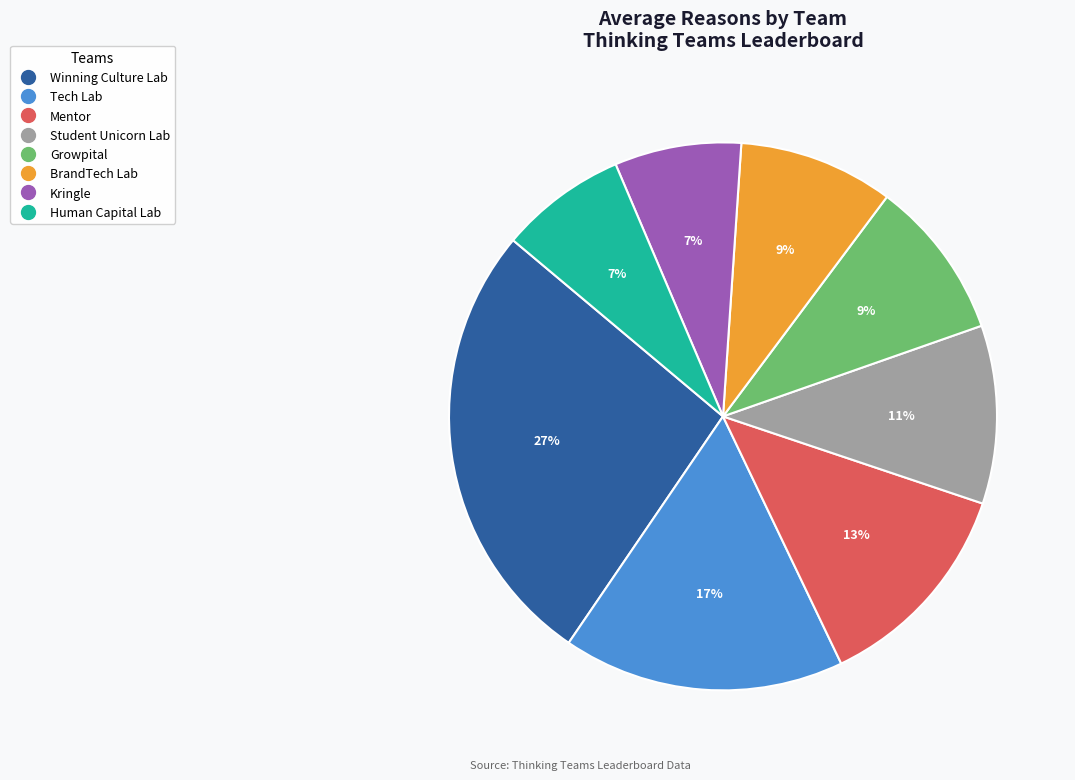

Which has a higher value, Kringle or Student Unicorn Lab?

Student Unicorn Lab